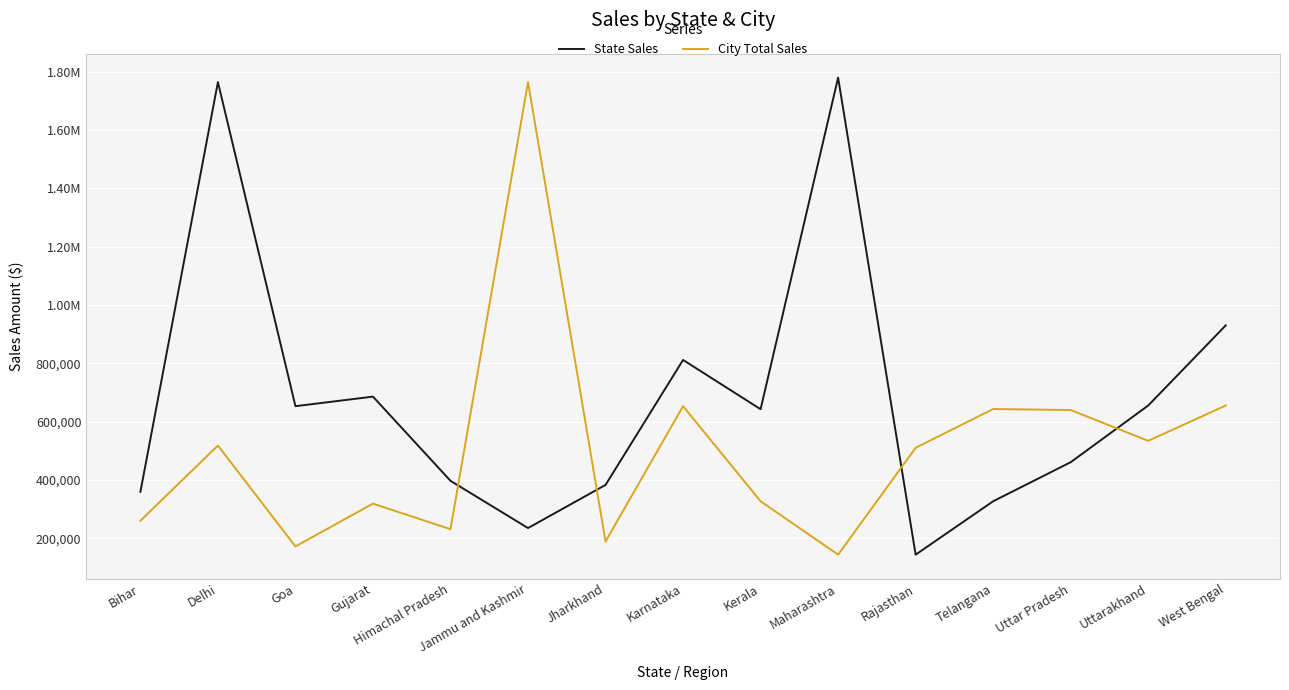

Does the chart have visible grid lines?

Yes